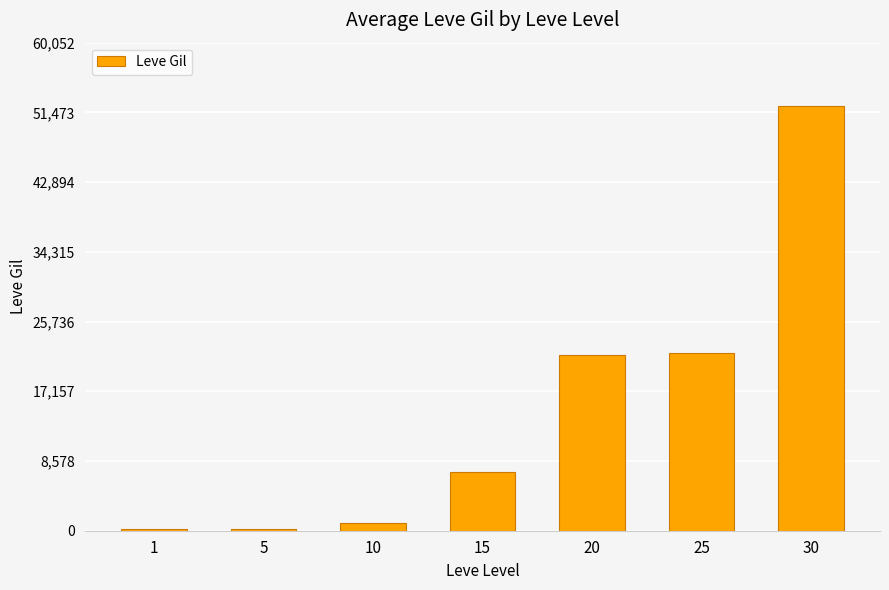

What is the greatest value displayed?

52220